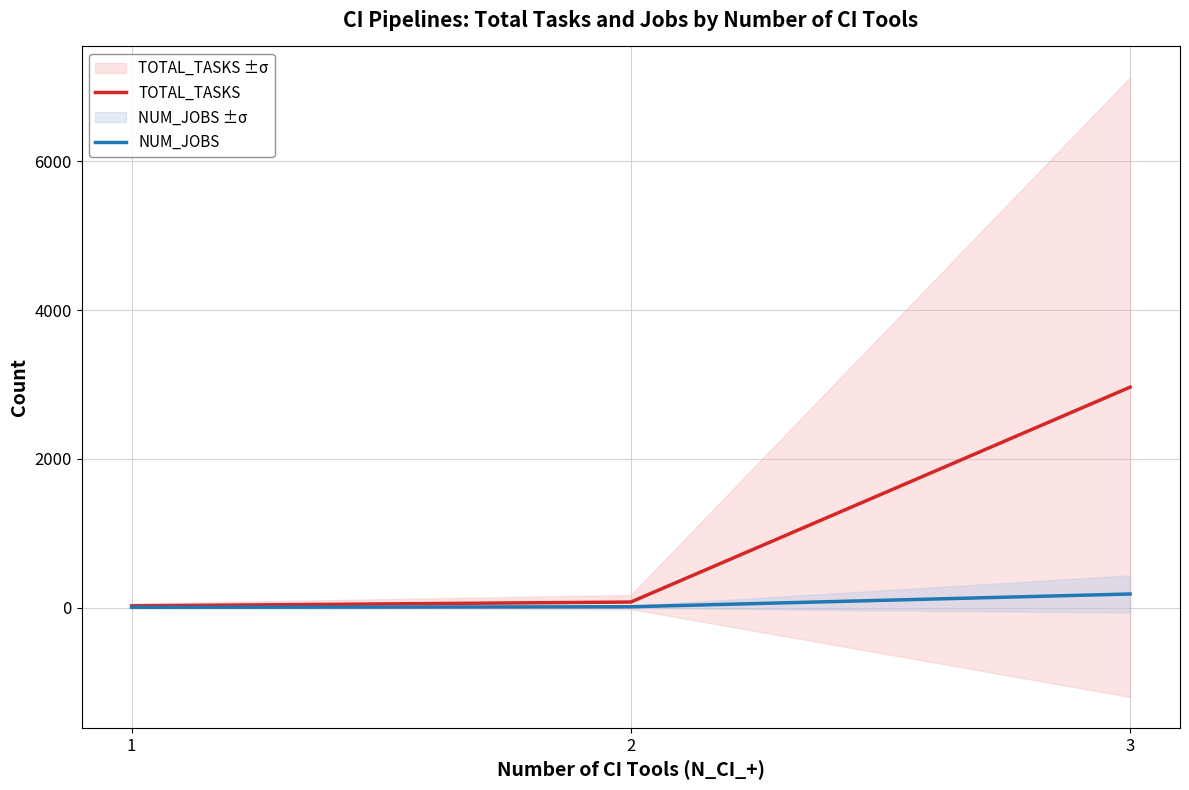

What is the value of the TOTAL_TASKS point at the 3rd from the left?

2965.0